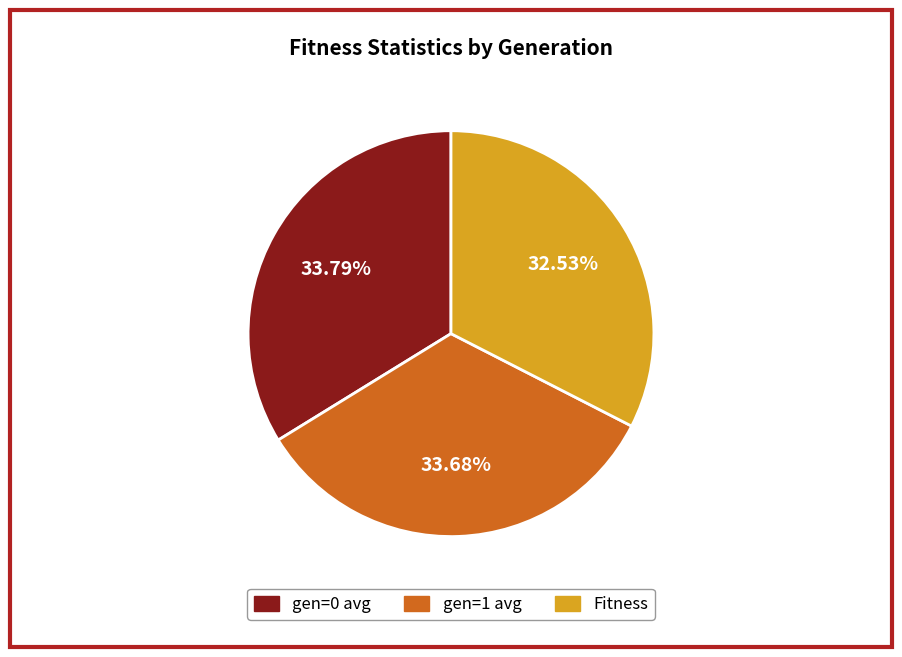

Approximately how many times larger is the value at Fitness compared to gen=0 avg?

1.0